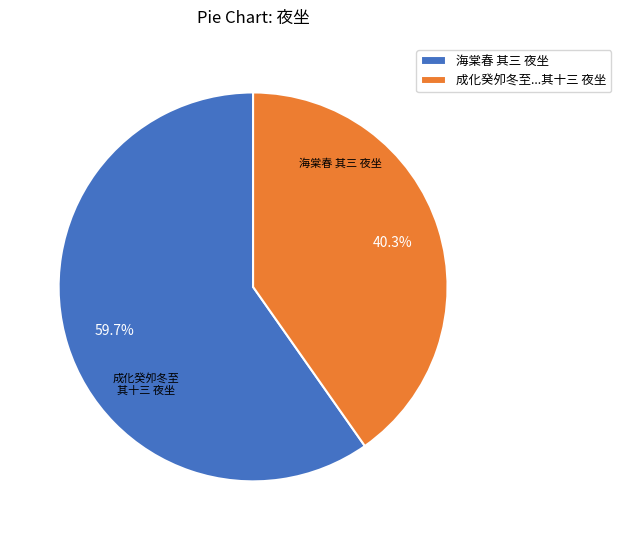

Between 成化癸夘冬至...其十三 夜坐 and 海棠春 其三 夜坐, which is larger?

海棠春 其三 夜坐